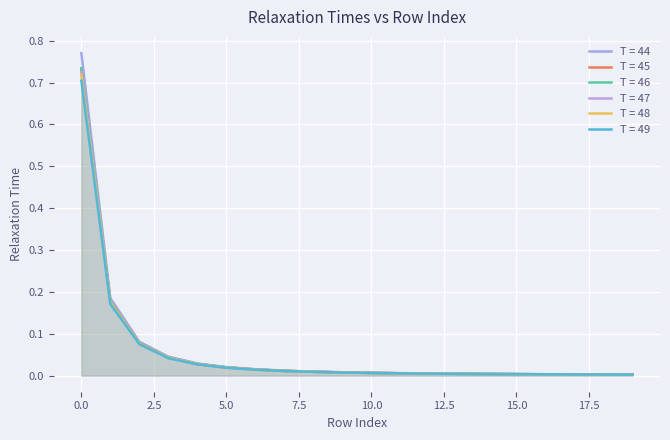

At how many categories does at least one series exceed 0?

20